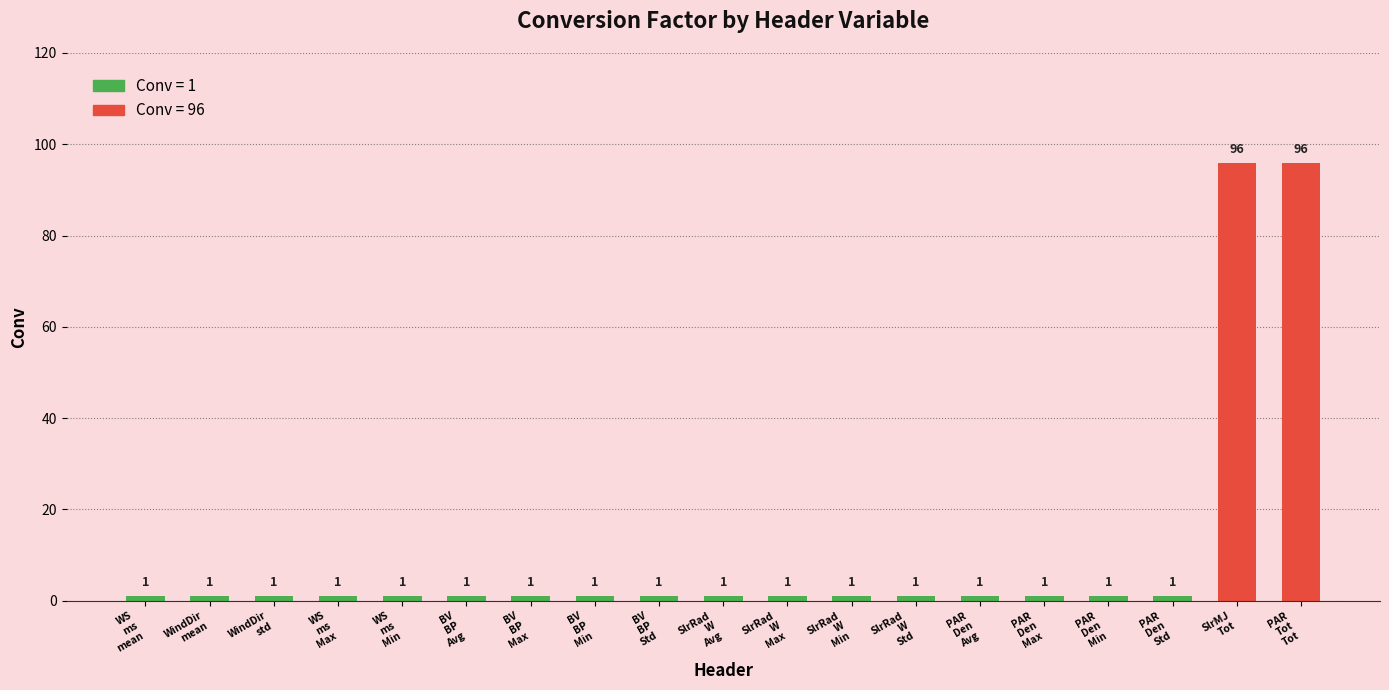

What is the sum of all values?

209